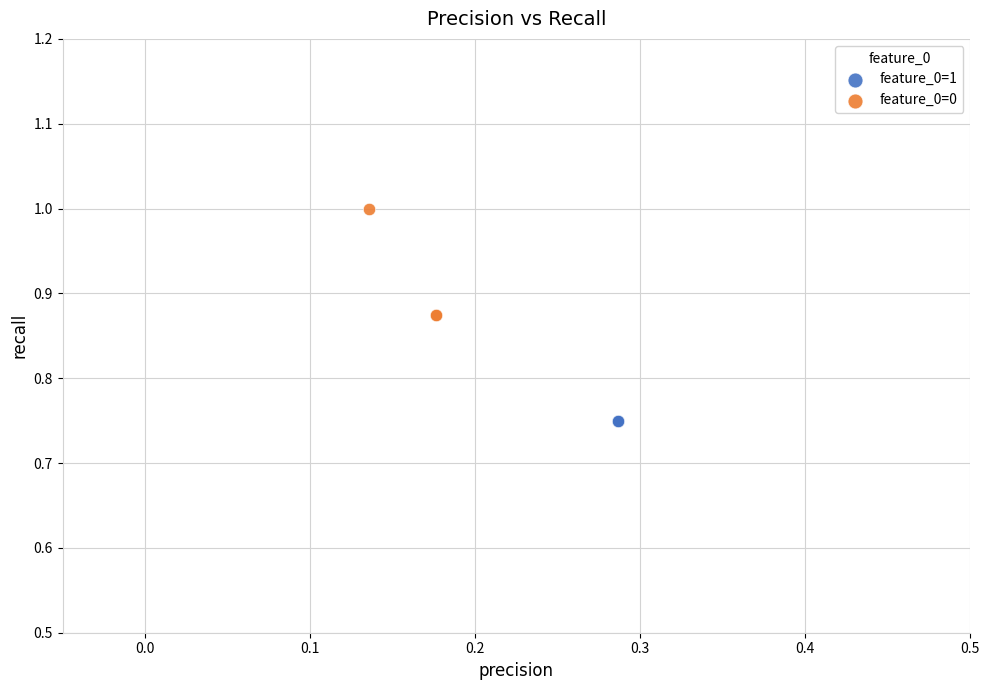

Which series contains the lowest Y value?

feature_0=1